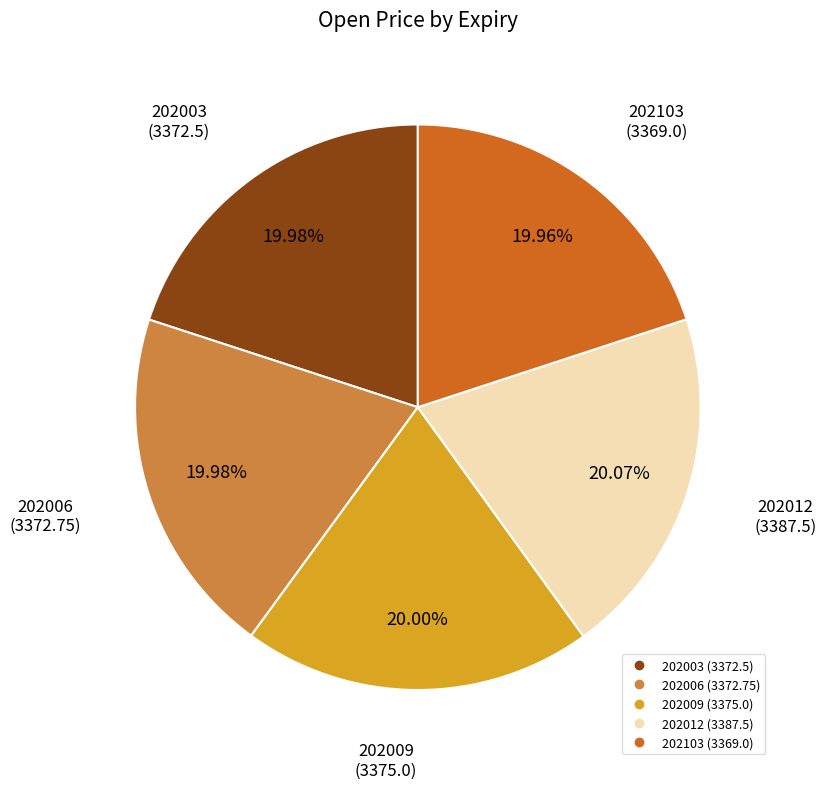

What is the ratio of the value at 202006 to the value at 202012?

1.0